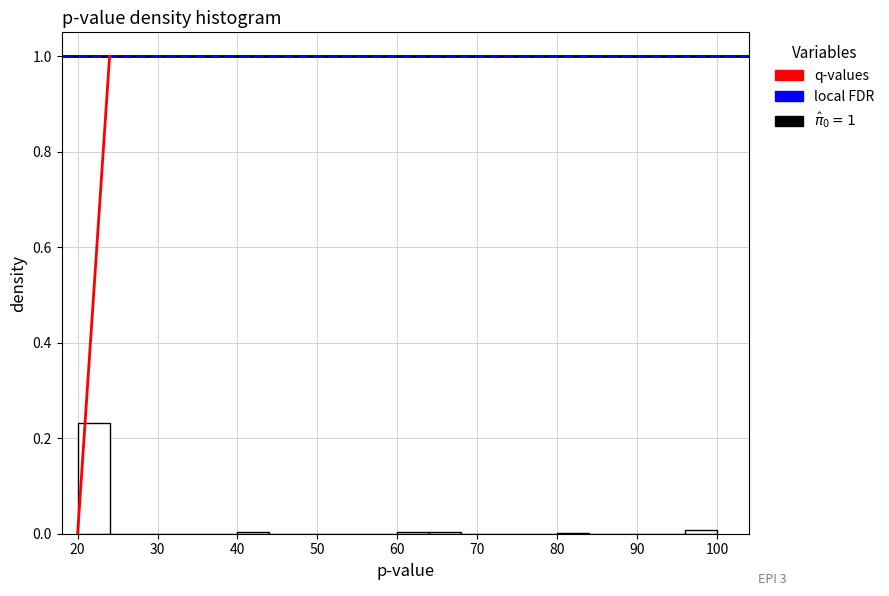

Which range on the x-axis has the tallest bar?

20 to 24